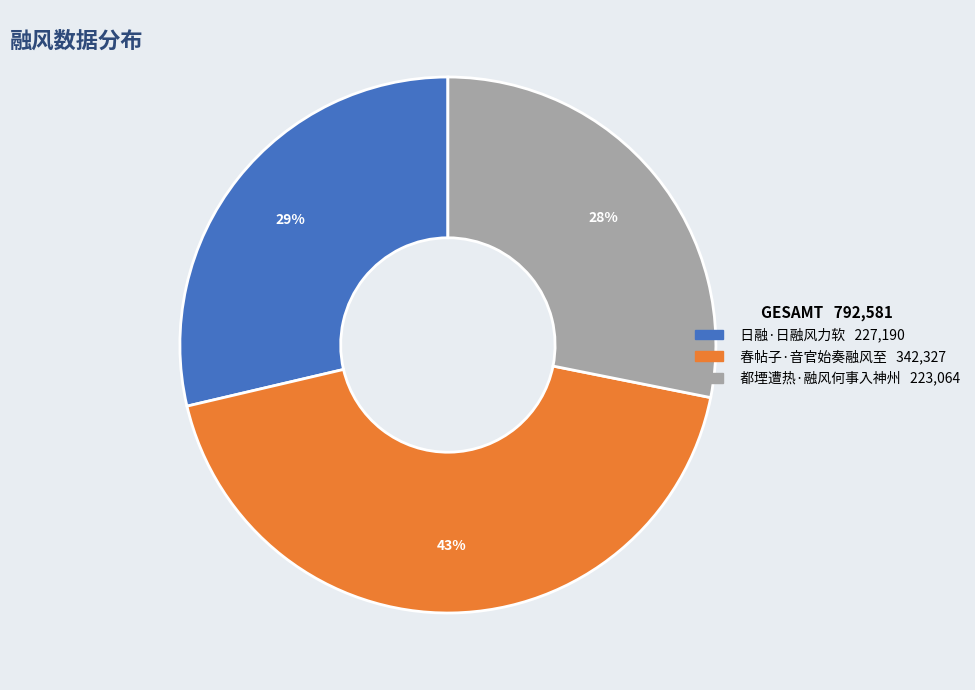

Does 日融·日融风力软 represent more than half of the total?

No